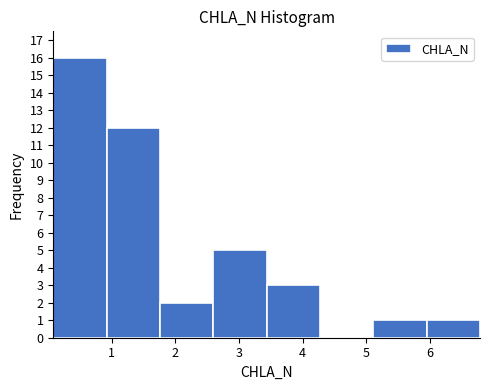

Reading left to right, transcribe this chart: for each bar, give the range it covers on the x-axis and its height. Neither the bar edges nor the heights are printed on the chart, so give them approximately, as read against the axes.

0.1 to 0.9: 16
0.9 to 1.8: 12
1.8 to 2.6: 2
2.6 to 3.4: 5
3.4 to 4.3: 3
4.3 to 5.1: 0
5.1 to 6.0: 1
6.0 to 6.8: 1